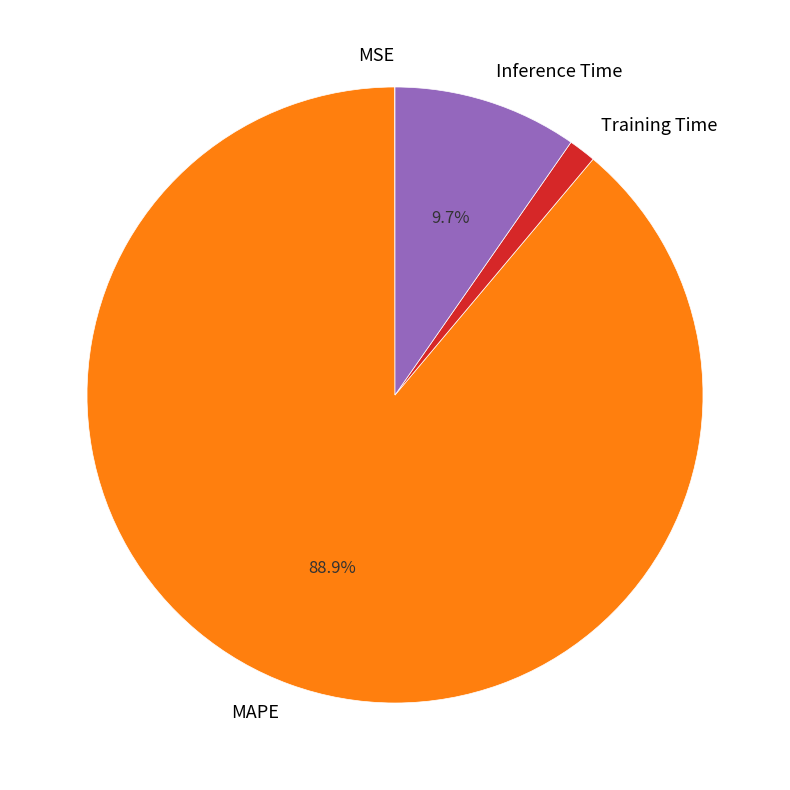

Which slice is the largest?

MAPE